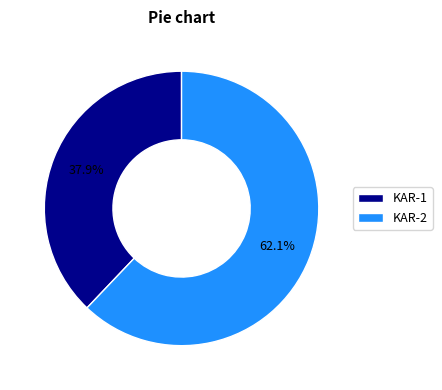

Which category has the smallest portion of the pie?

KAR-1